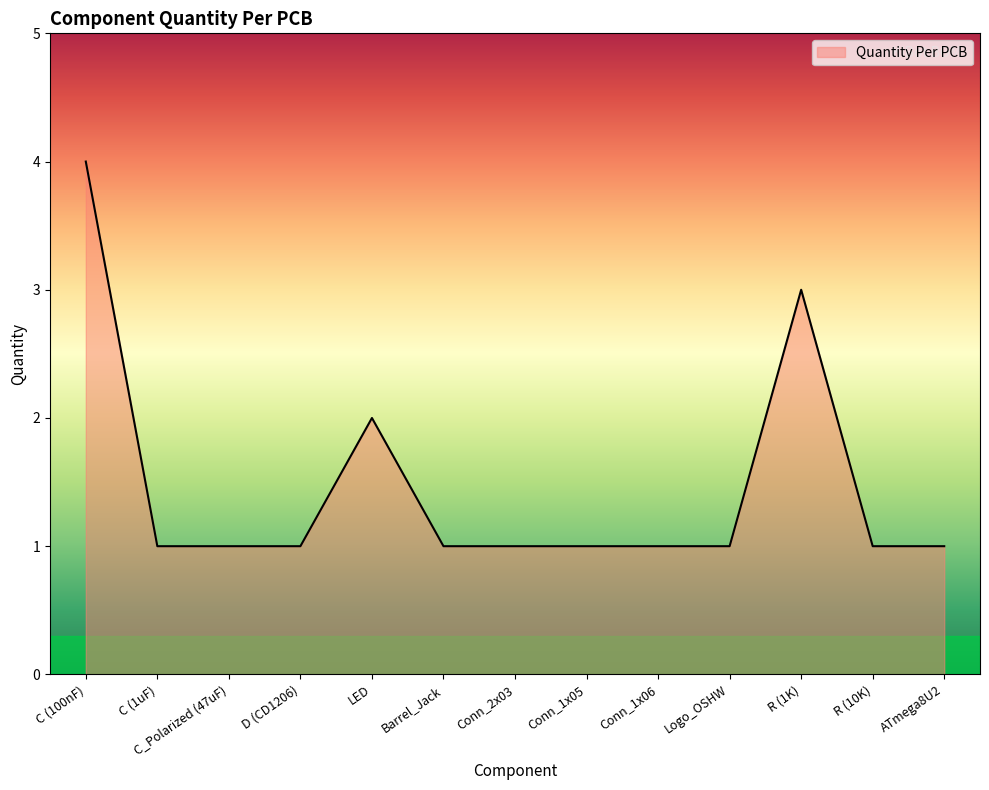

Reading left to right, what are all the values shown in this chart?

4	1	1	1	2	1	1	1	1	1	3	1	1